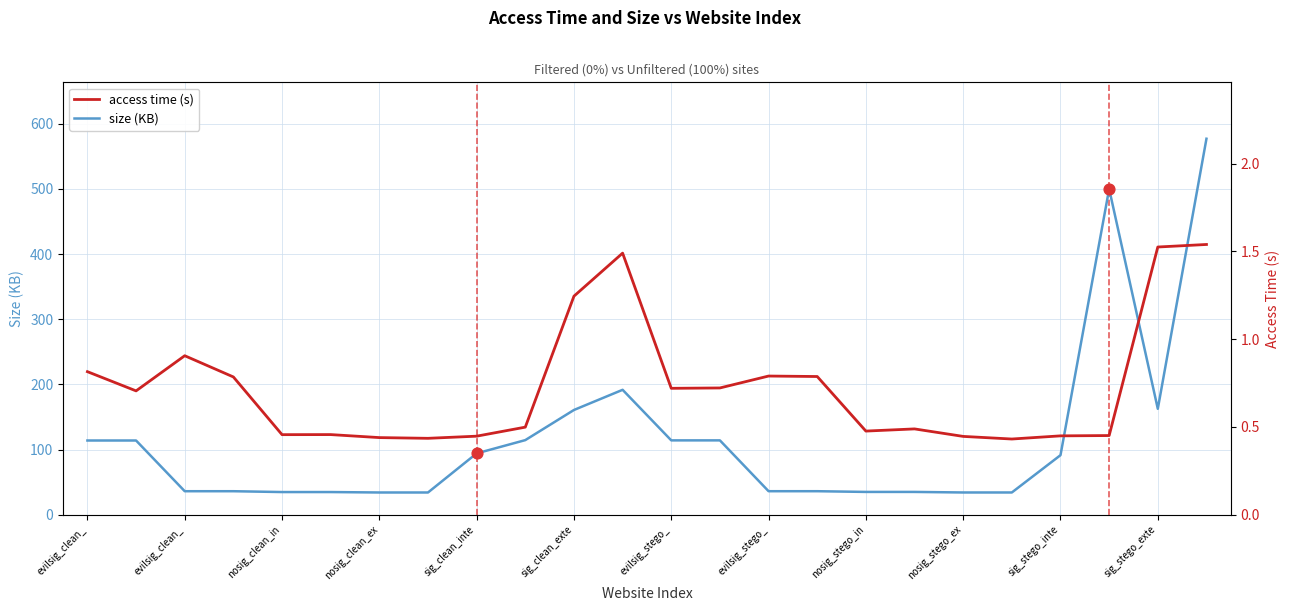

What is the total value across all series at nosig_stego_ex?

34.6